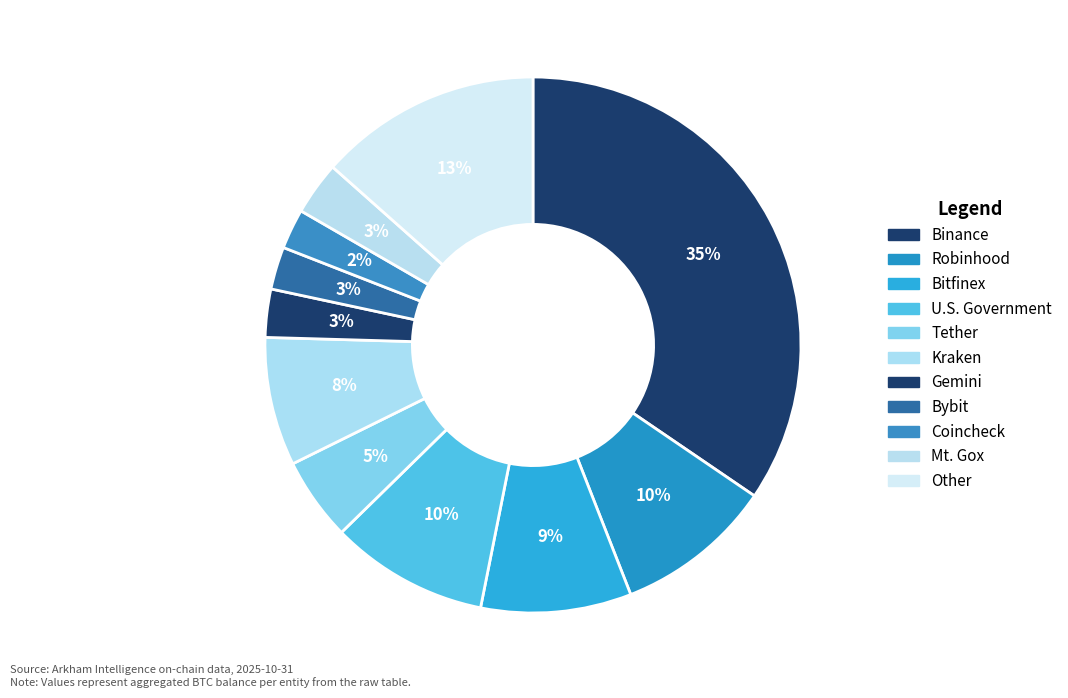

How many slices are in this pie chart?

11